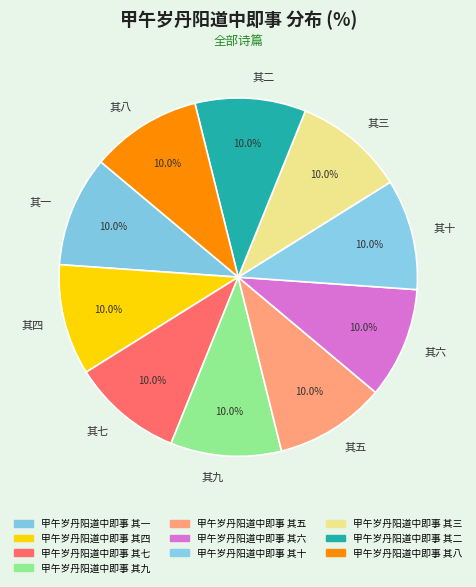

Do 其七 and 其二 together represent more than half of the pie?

No